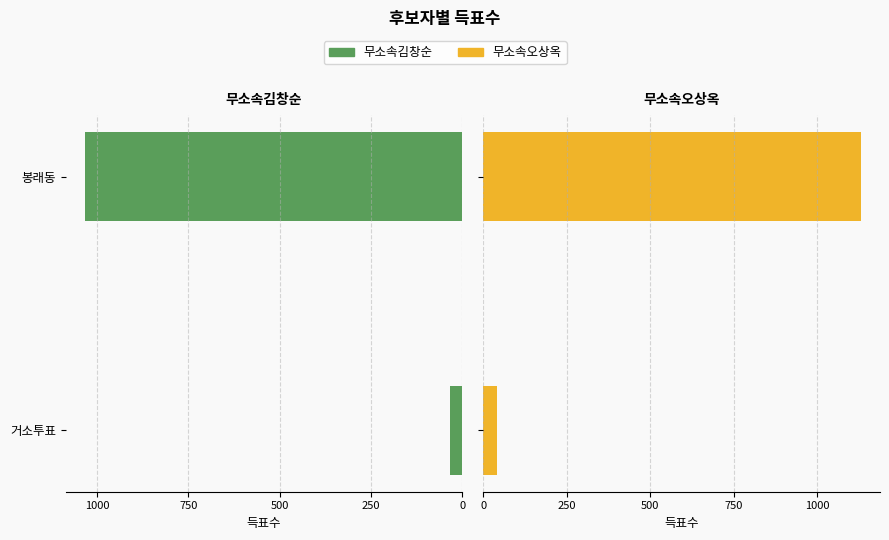

Is it true that 무소속오상옥 equals 40 at 거소투표?

True